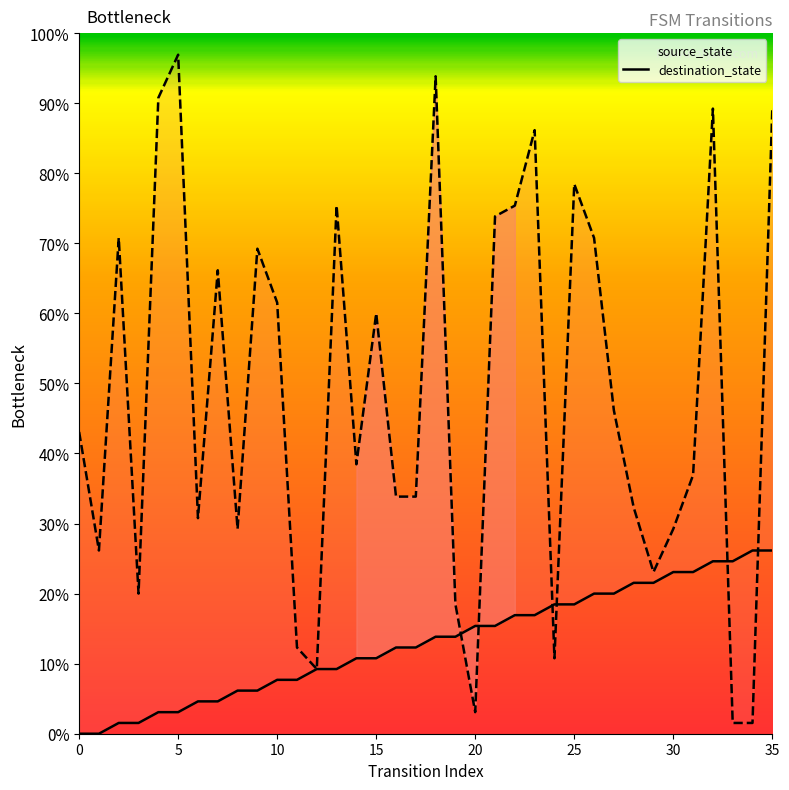

Does the chart have visible grid lines?

No